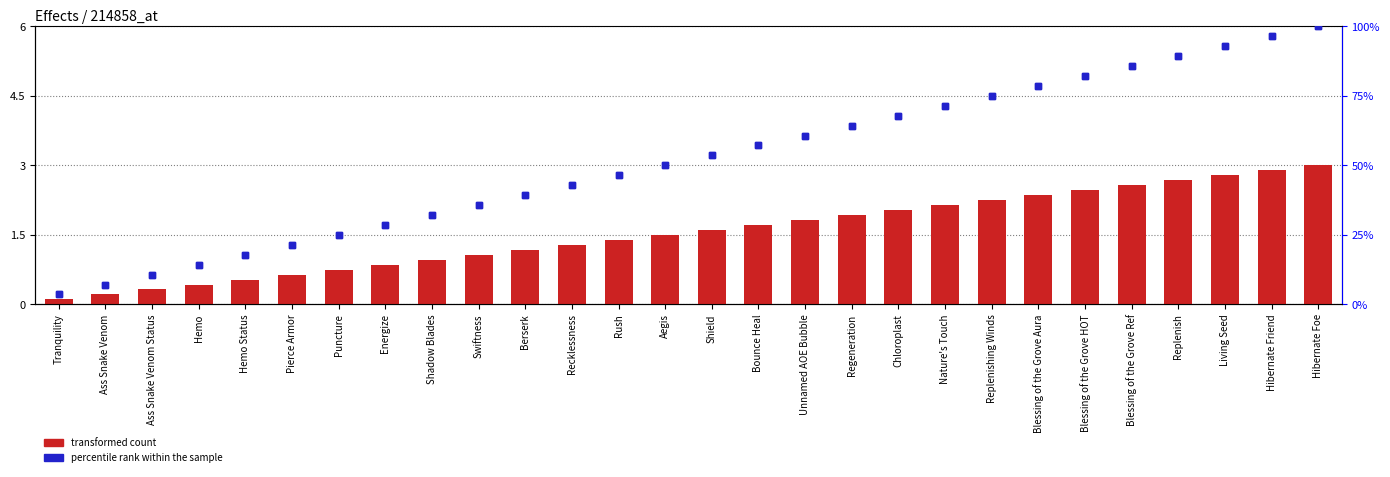

Are the bars grouped side by side (vs. stacked)?

Yes